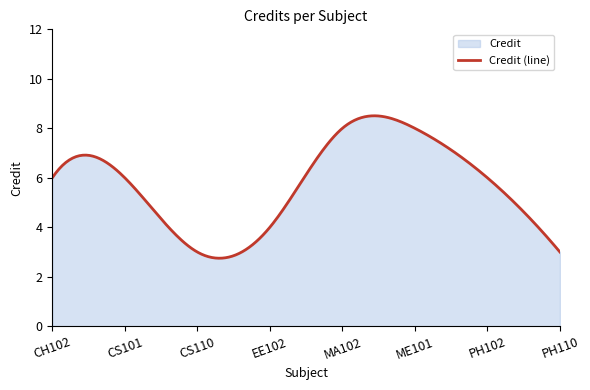

True or false: the data shows 3 at PH102.

False